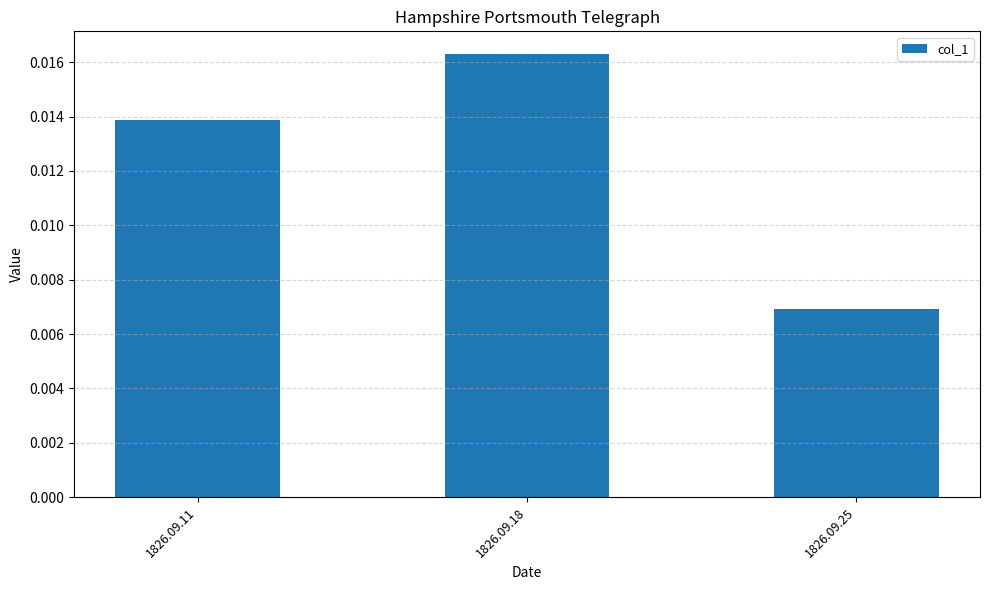

Between 1826.09.25 and 1826.09.11, which is larger?

1826.09.11